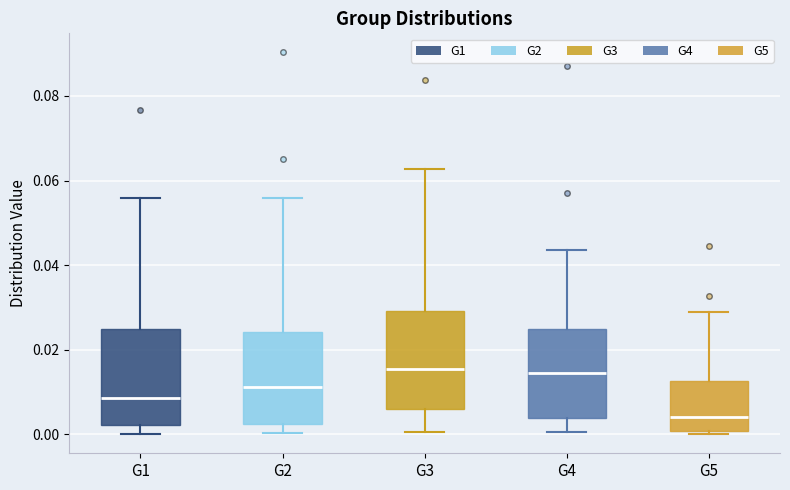

Reading left to right, read every box against the y-axis: the position of its median line, the range the box covers, and the ends of its whiskers. The values are not printed on the chart, so give them approximately, as read against the axis.

G1: median 0.008, box 0.002 to 0.024, whiskers 0.000 to 0.056
G2: median 0.012, box 0.002 to 0.024, whiskers 0.000 to 0.056
G3: median 0.016, box 0.006 to 0.030, whiskers 0.000 to 0.062
G4: median 0.014, box 0.004 to 0.024, whiskers 0.000 to 0.044
G5: median 0.004, box 0.000 to 0.012, whiskers 0.000 (just below the box's lower edge) to 0.028